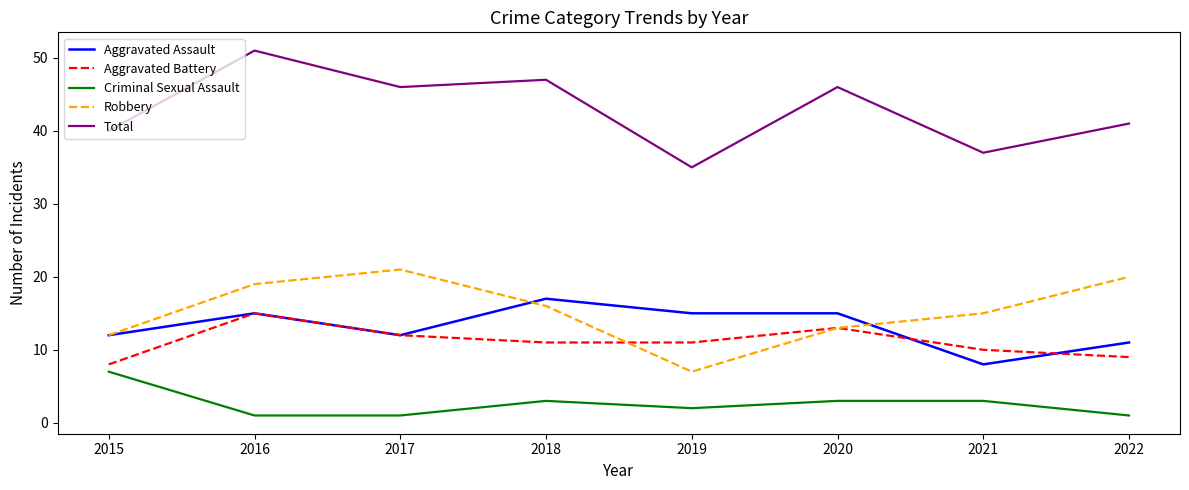

Which label corresponds to the largest value in the chart?

2016